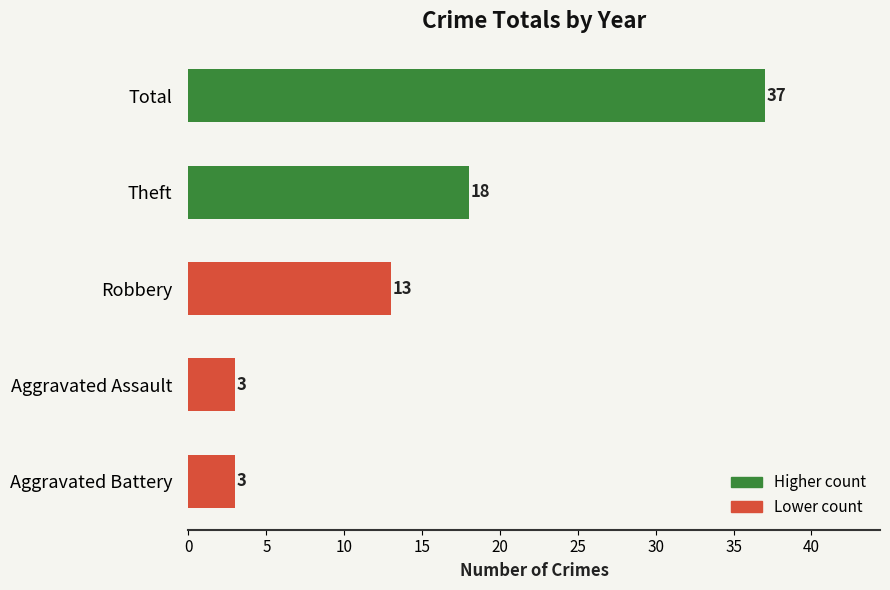

What is the sum of the values at Aggravated Assault and Theft?

21